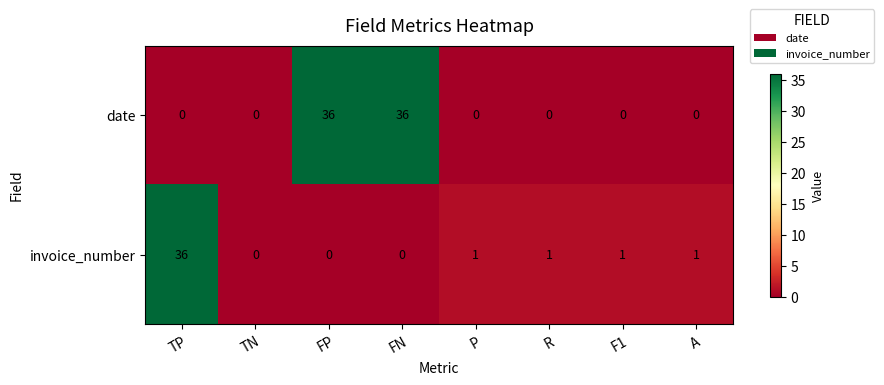

Which series changed the most between TN and R?

invoice_number